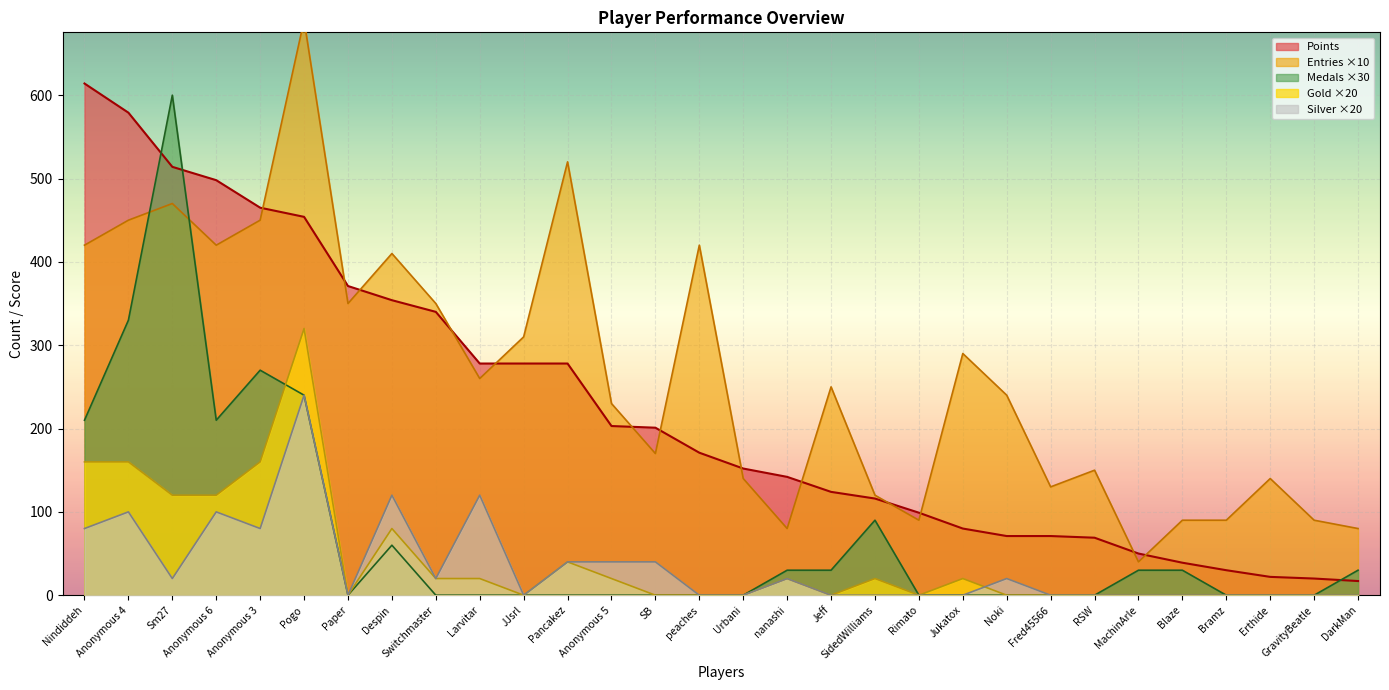

Reading left to right, what are all the values shown in this chart?

Points: 614	579	514	498	465	454	371	354	340	278	278	278	203	201	171	152	142	124	116	99	80	71	71	69	50	39	30	22	20	17
Medals: 210	330	600	210	270	240	0	60	0	0	0	0	0	0	0	0	30	30	90	0	0	0	0	0	30	30	0	0	0	30
Entries: 420	450	470	420	450	690	350	410	350	260	310	520	230	170	420	140	80	250	120	90	290	240	130	150	40	90	90	140	90	80
Gold: 160	160	120	120	160	320	0	80	20	20	0	40	20	0	0	0	20	0	20	0	20	0	0	0	0	0	0	0	0	0
Silver: 80	100	20	100	80	240	0	120	20	120	0	40	40	40	0	0	20	0	0	0	0	20	0	0	0	0	0	0	0	0